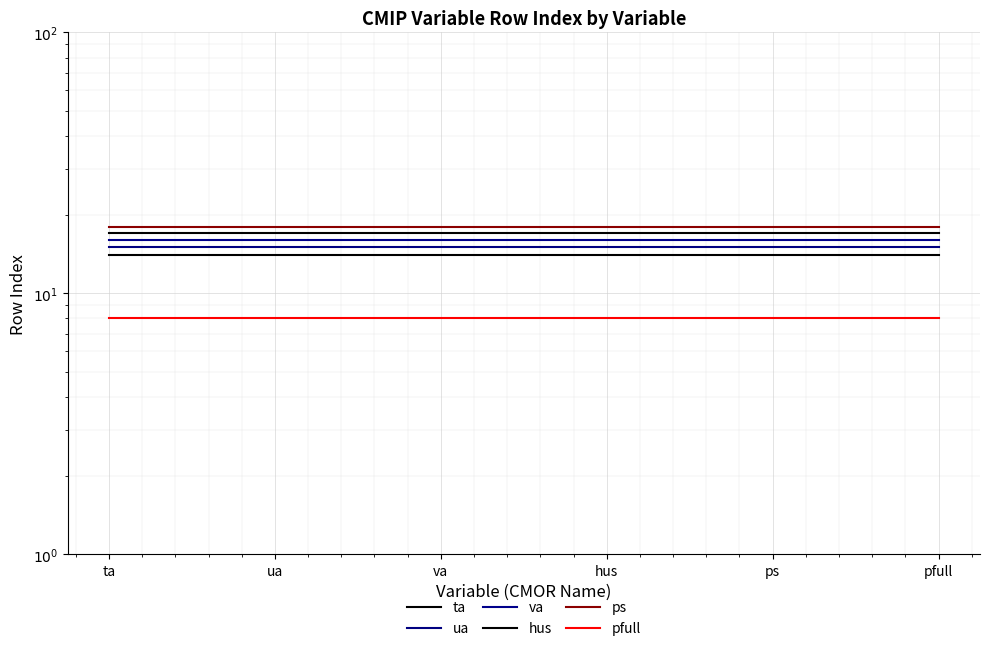

At ta, list the series in order from smallest to largest.

pfull, ta, ua, va, hus, ps